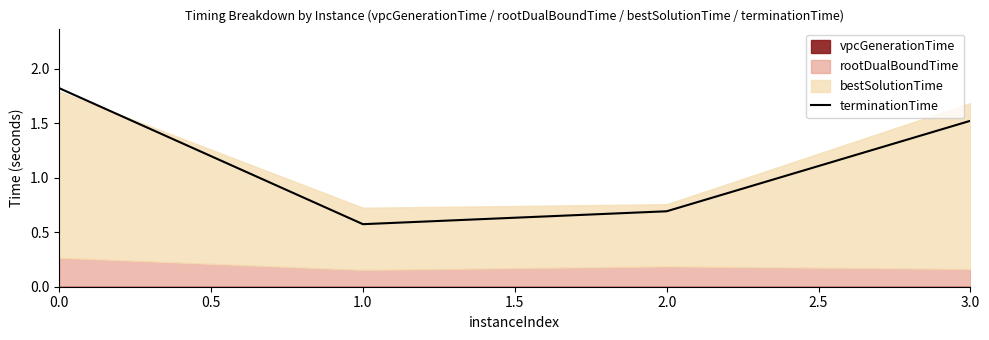

True or false: terminationTime has a value of 0.6 at 3.0.

False